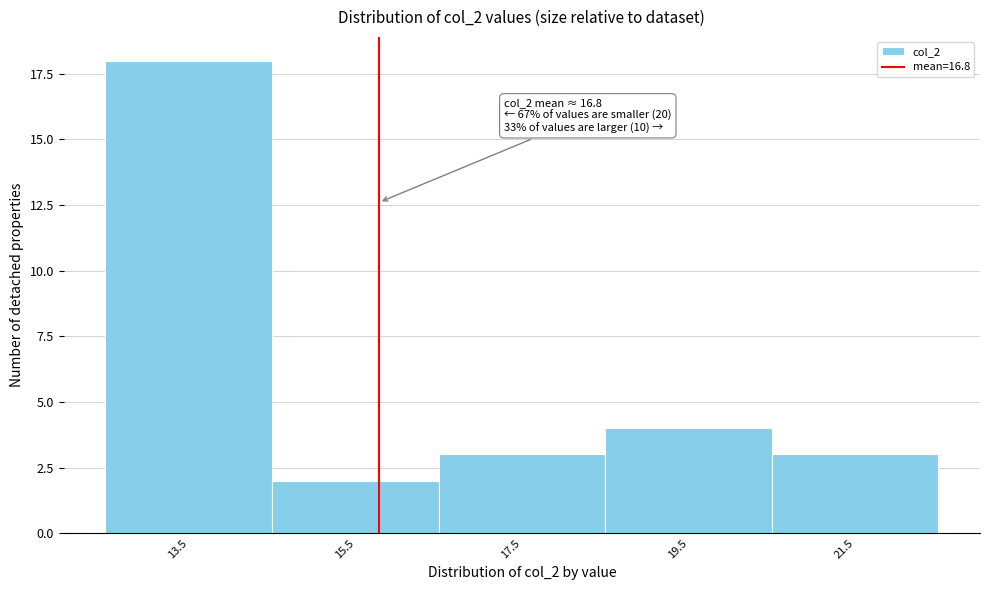

Reading right to left, transcribe all the data shown in this chart.

3	4	3	2	18